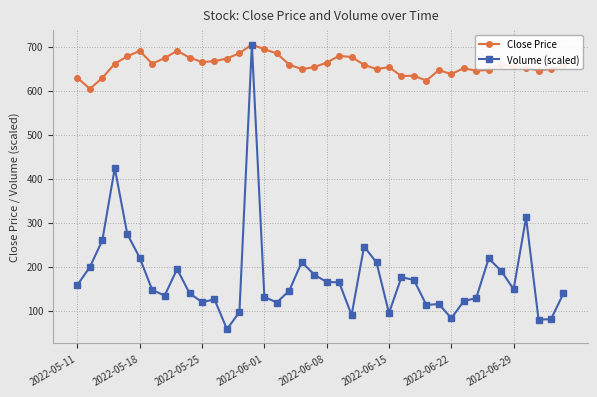

What is the value of the Volume (scaled) point at the 8th from the left?

134.0